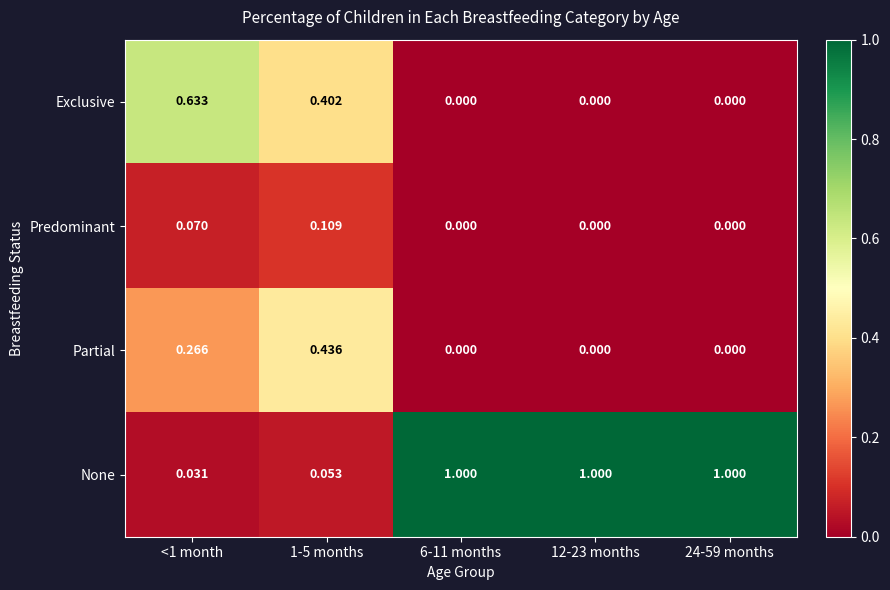

Which series has the largest total across all categories?

None